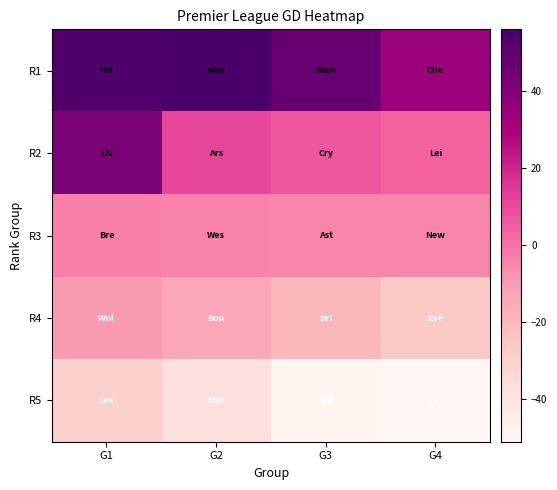

Reading left to right, transcribe all the data shown in this chart.

R1: G1=54	G2=56	G3=48	G4=34
R2: G1=42	G2=11	G3=7	G4=4
R3: G1=-3	G2=-4	G3=-5	G4=-5
R4: G1=-10	G2=-14	G3=-20	G4=-27
R5: G1=-30	G2=-38	G3=-49	G4=-51